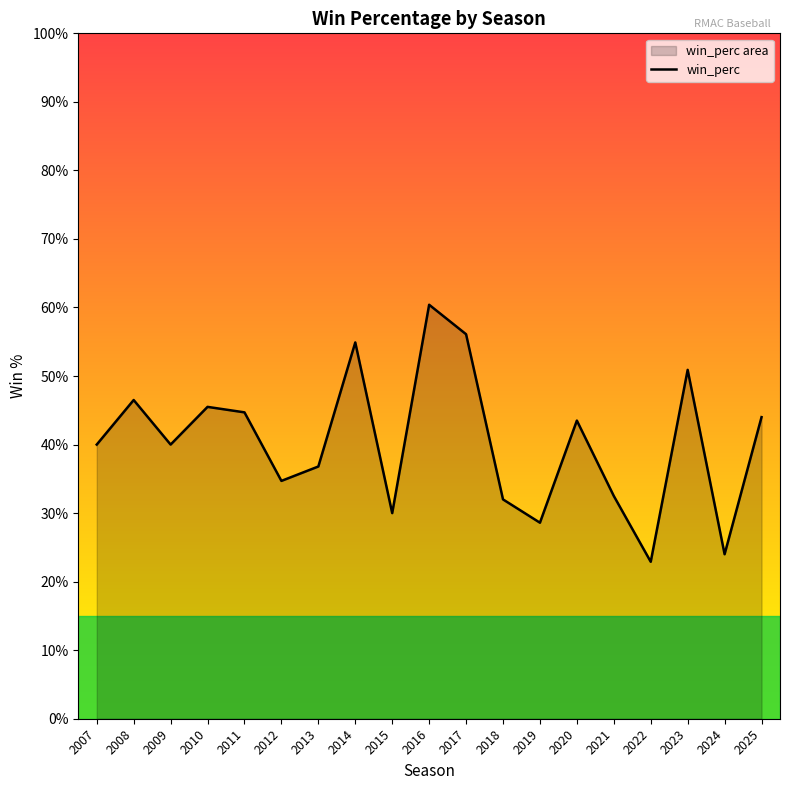

Reading left to right, transcribe all the data shown in this chart.

2007=0.4	2008=0.5	2009=0.4	2010=0.5	2011=0.4	2012=0.3	2013=0.4	2014=0.5	2015=0.3	2016=0.6	2017=0.6	2018=0.3	2019=0.3	2020=0.4	2021=0.3	2022=0.2	2023=0.5	2024=0.2	2025=0.4